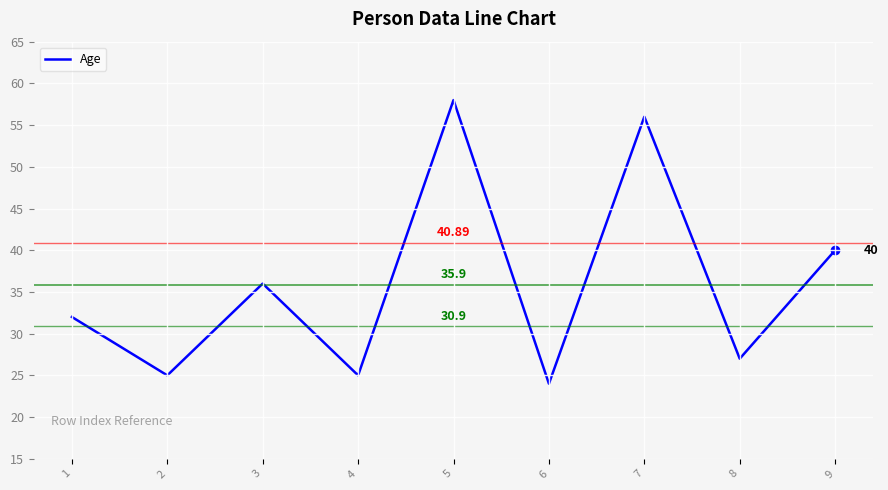

What is the greatest value displayed?

58